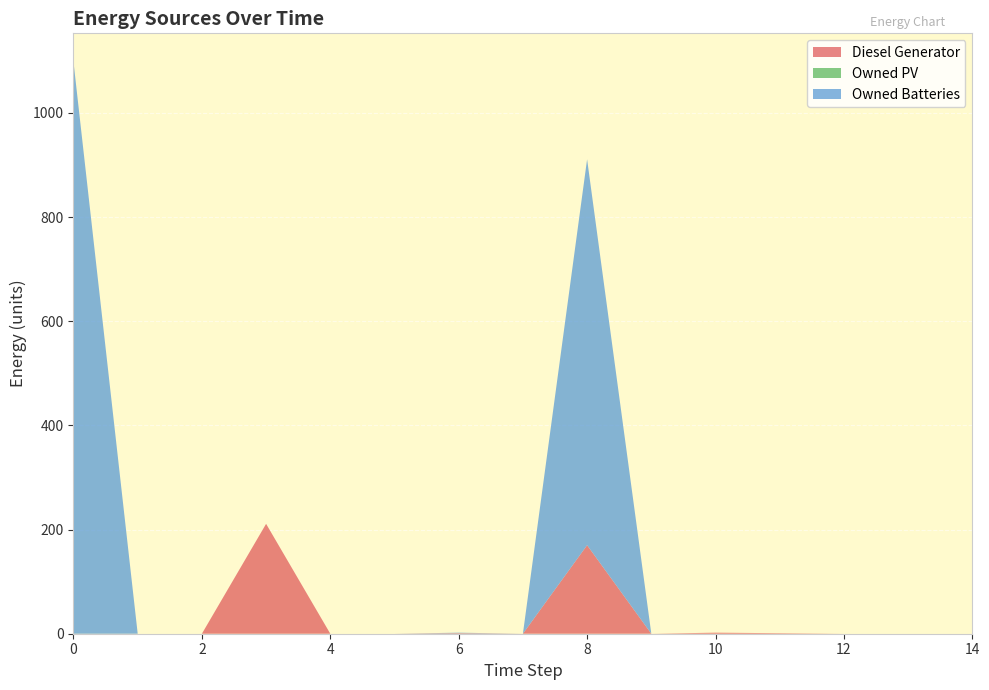

Reading left to right, extract all data points from this chart.

Diesel Generator: 0	0	0	211	0	0	1	0	170	0	2	1	0	0	0
Owned PV: 0	0	0	0	0	0	0	0	0	0	0	0	0	0	0
Owned Batteries: 1098	0	0	0	0	0	1	0	741	0	0	0	0	0	0